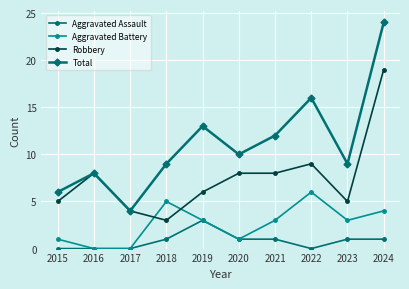

True or false: Total and Aggravated Assault cross at least once.

False